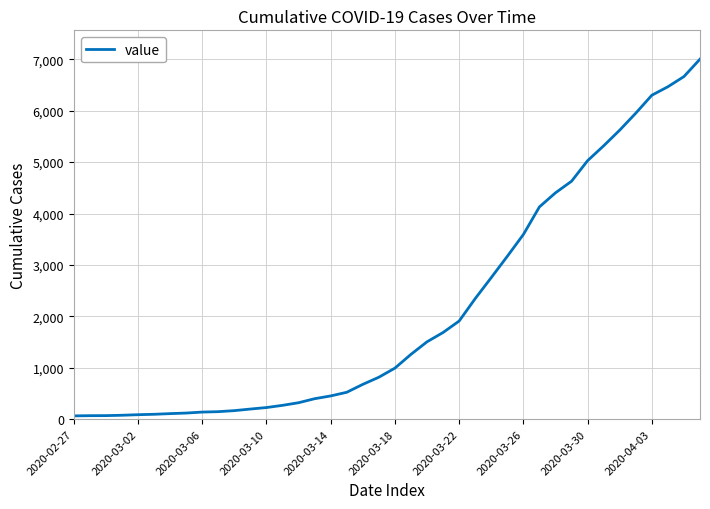

What is the difference between the maximum and minimum values?

6939